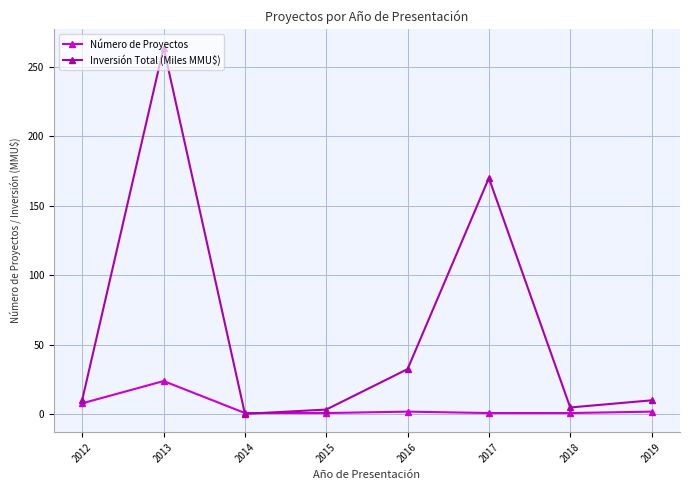

What is the difference between the highest and lowest values at 2019?

8.1